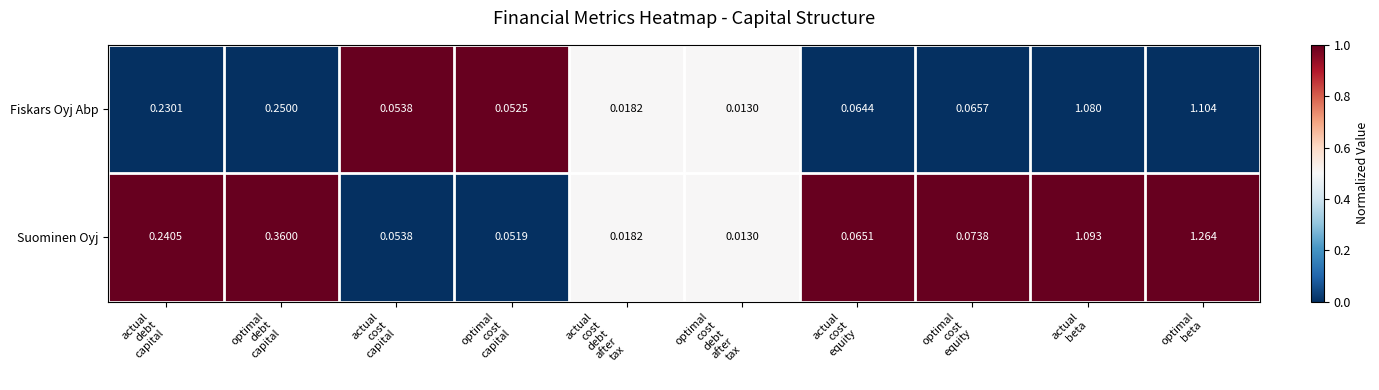

Which series has the largest total across all categories?

Suominen Oyj